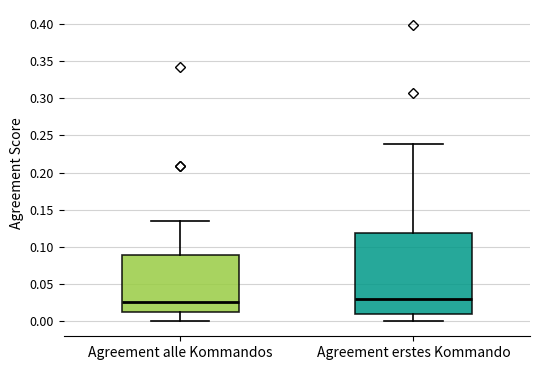

Reading left to right, transcribe this box plot: for each box, give where its median line is, the range the box spans, and where its two whiskers end, as read against the y-axis. The values are not printed on the chart, so give them approximately, as read against the axis.

Agreement alle Kommandos: median 0.025, box 0.015 to 0.090, whiskers 0.000 to 0.135
Agreement erstes Kommando: median 0.030, box 0.010 to 0.120, whiskers 0.000 to 0.240